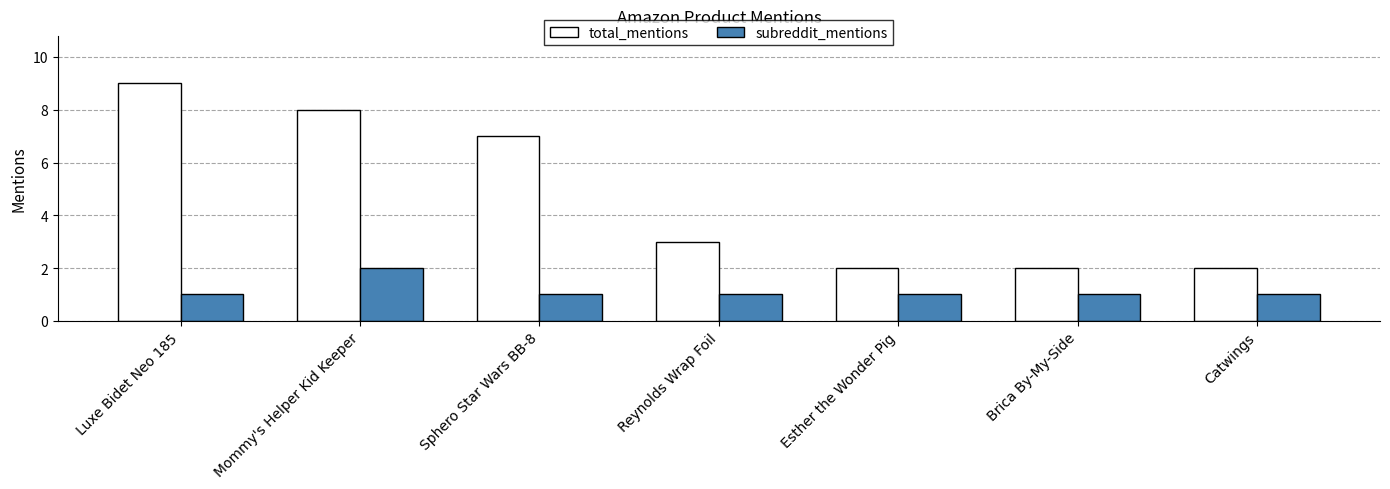

Reading right to left, what are all the values shown in this chart?

total_mentions: Catwings=2	Brica By-My-Side=2	Esther the Wonder Pig=2	Reynolds Wrap Foil=3	Sphero Star Wars BB-8=7	Mommy's Helper Kid Keeper=8	Luxe Bidet Neo 185=9
subreddit_mentions: Catwings=1	Brica By-My-Side=1	Esther the Wonder Pig=1	Reynolds Wrap Foil=1	Sphero Star Wars BB-8=1	Mommy's Helper Kid Keeper=2	Luxe Bidet Neo 185=1